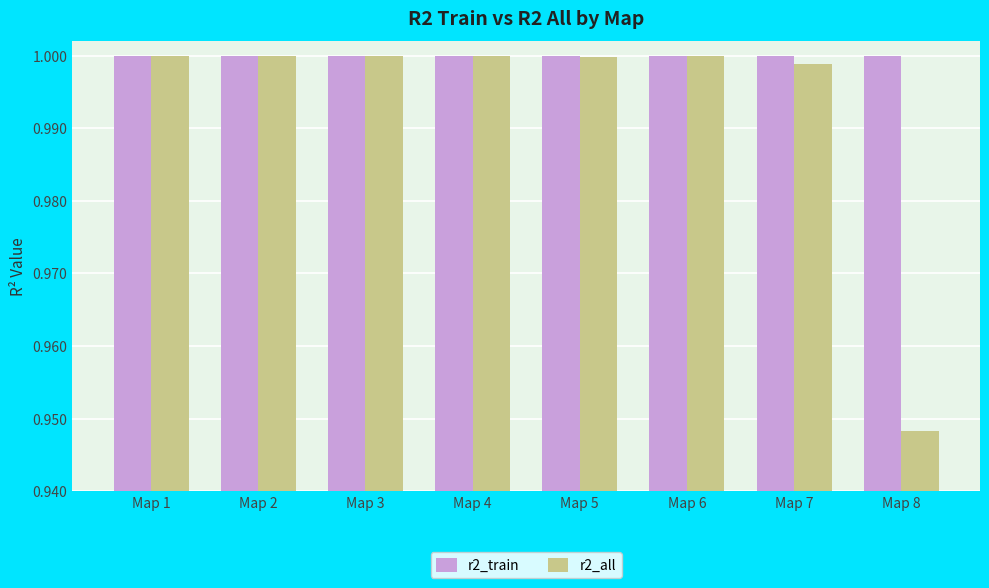

What is the sum of all r2_train values?

8.0